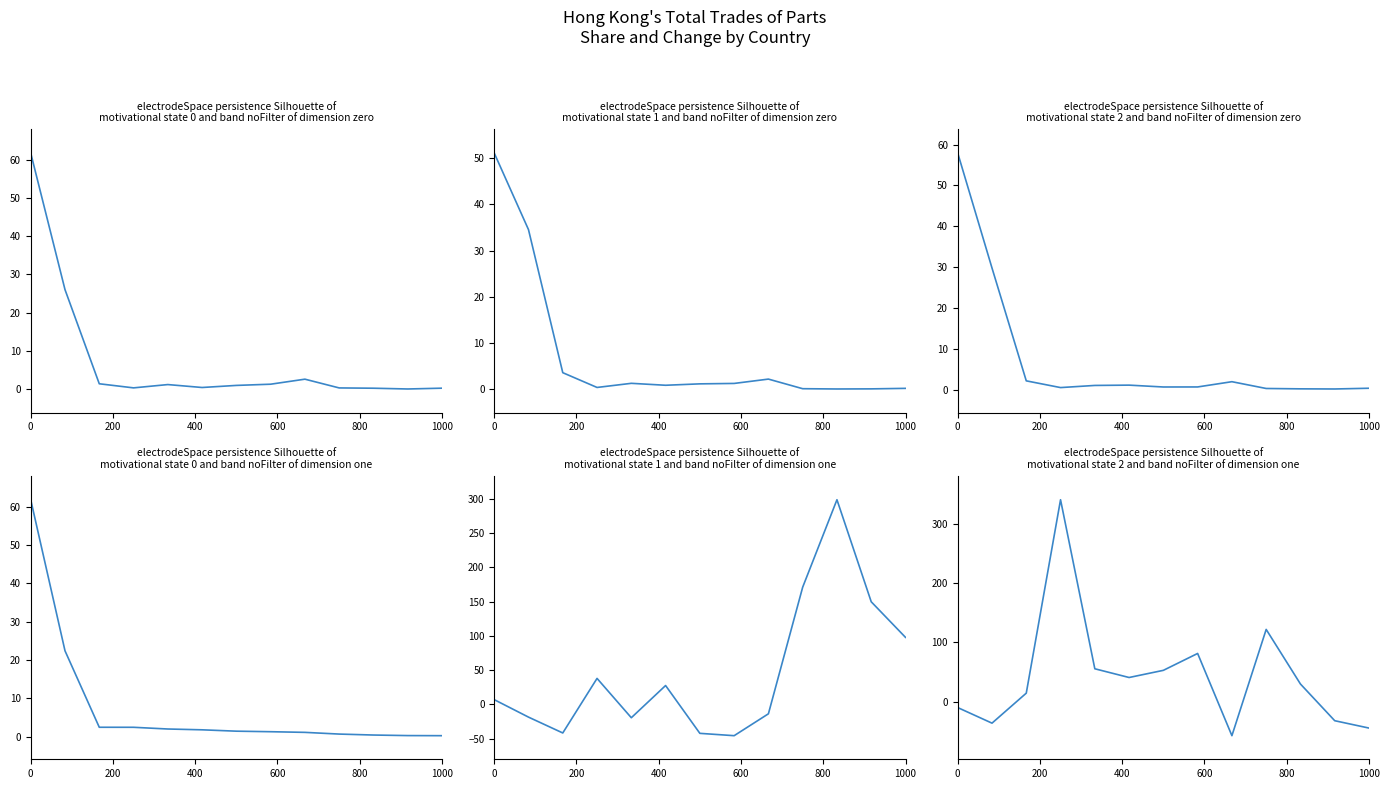

How many interior local valleys does the 201812_% CHG series have?

3